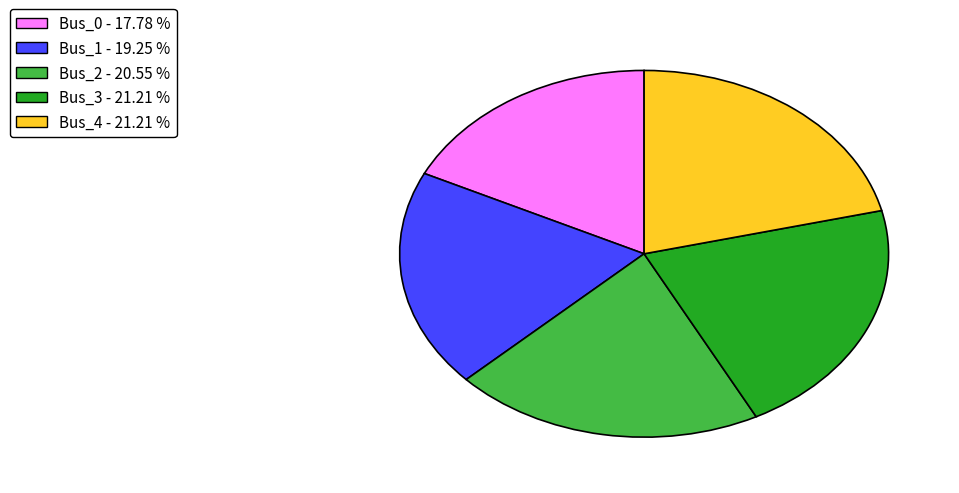

What is the ratio of the value at Bus_1 - 19.25 % to the value at Bus_2 - 20.55 %?

0.9